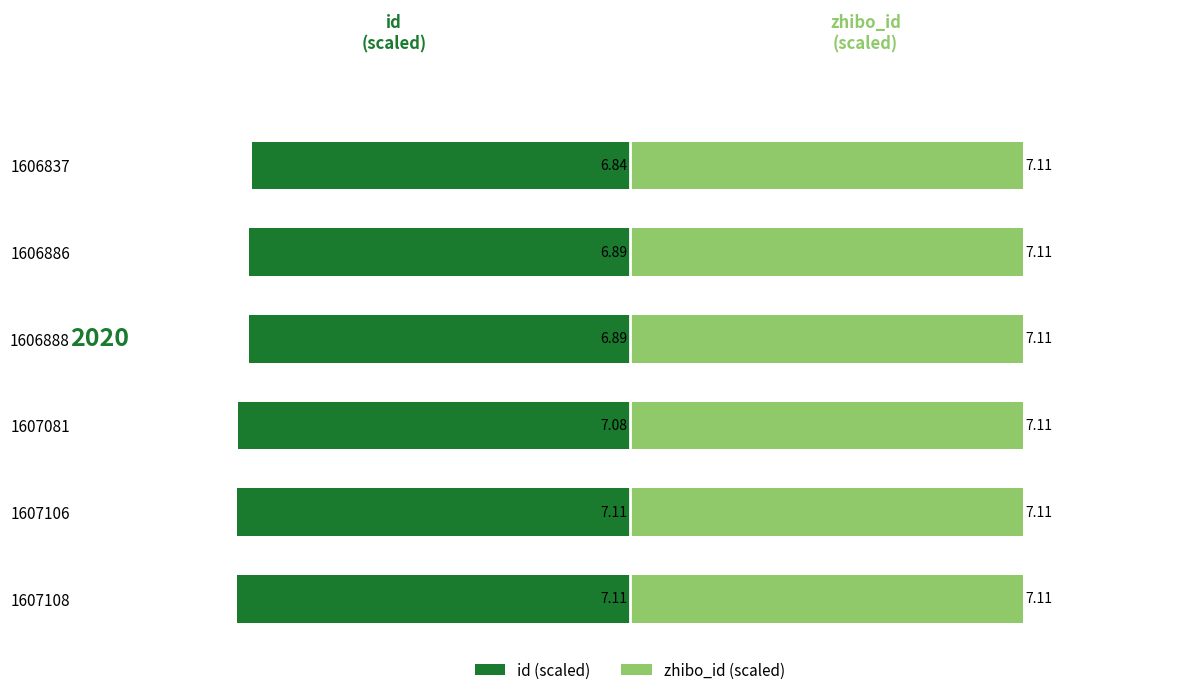

What are all the series names shown in the legend?

id (scaled), zhibo_id (scaled)